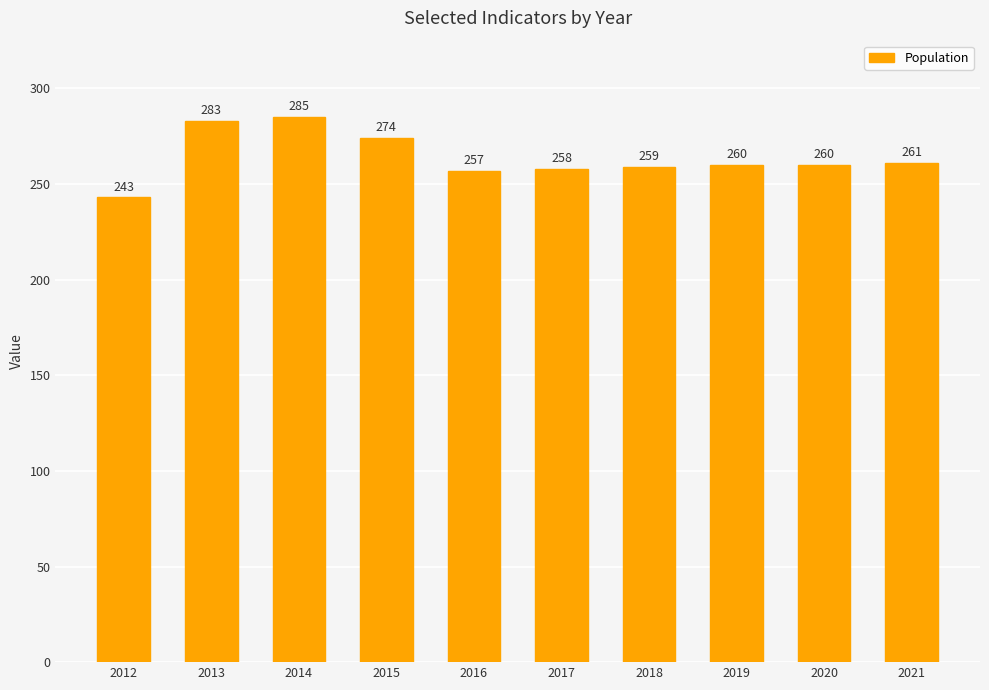

What is the difference between the values at 2018 and 2012?

16